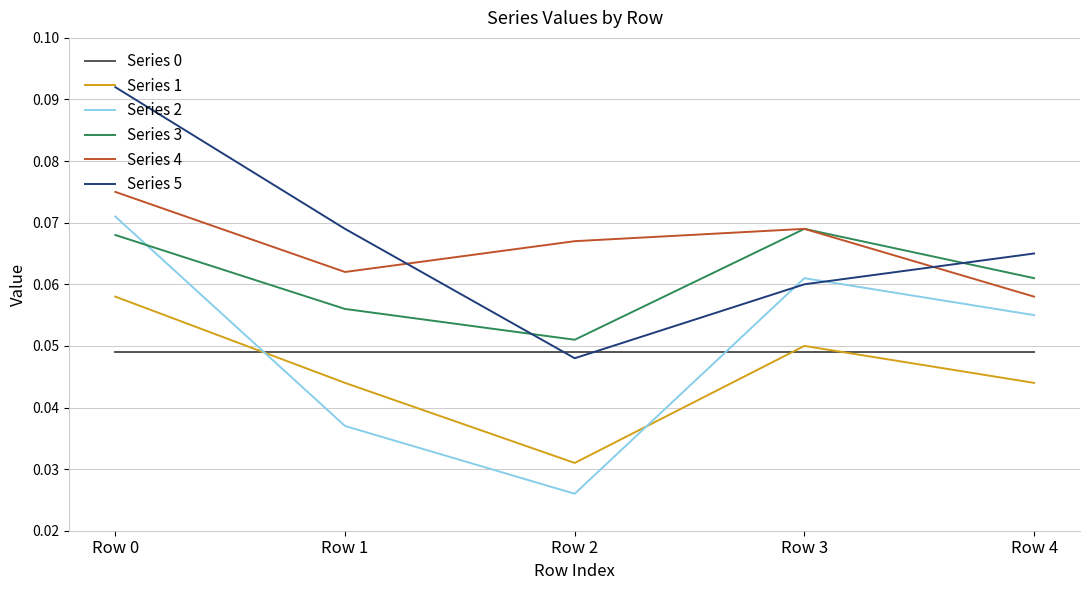

True or false: Series 2 and Series 4 intersect in this chart.

False